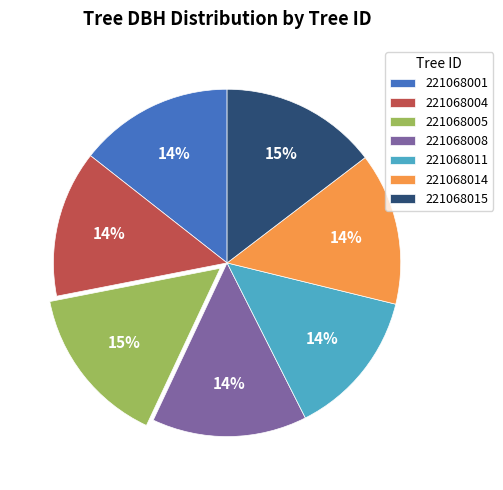

To the nearest percent, what percentage of the pie is 221068005?

15%